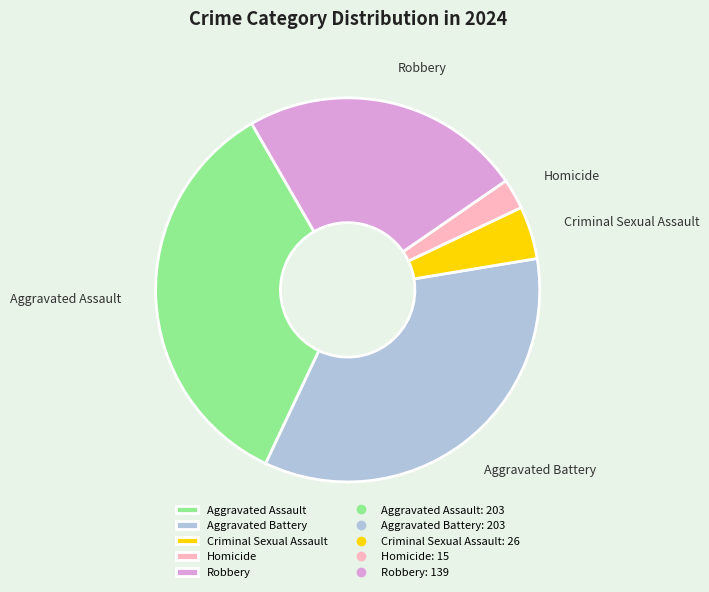

Do Homicide and Robbery together represent more than half of the pie?

No